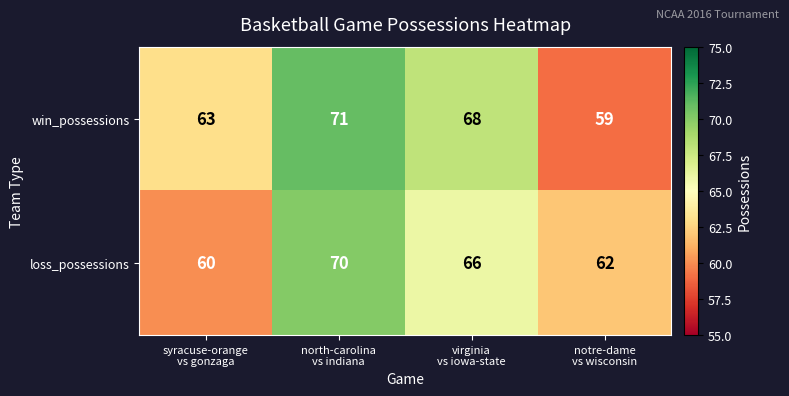

At which category is the sum across all series the highest?

north-carolina
vs indiana